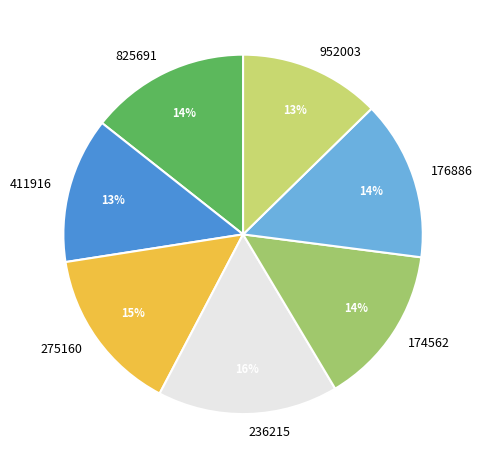

What is the largest slice in the pie chart?

236215